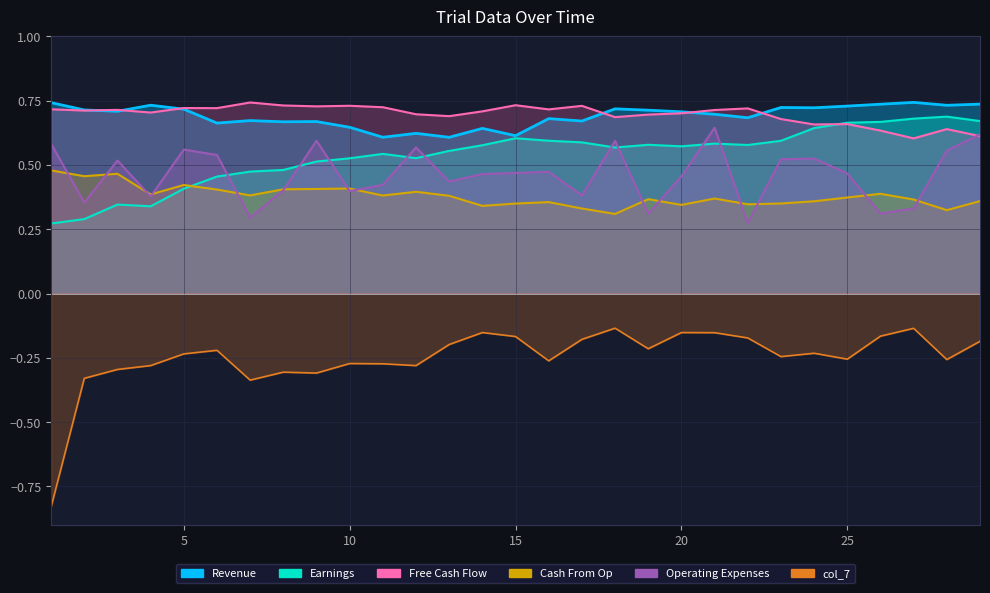

What is the difference between the highest and lowest values at 9?

1.0